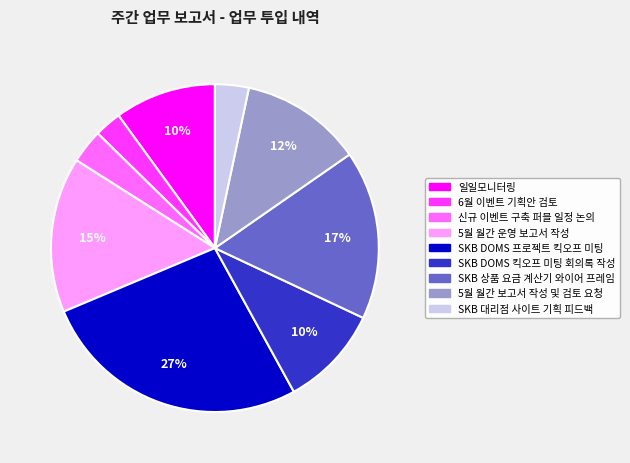

Is the sum of 5월 월간 운영 보고서 작성 and SKB DOMS 킥오프 미팅 회의록 작성 greater than half?

No